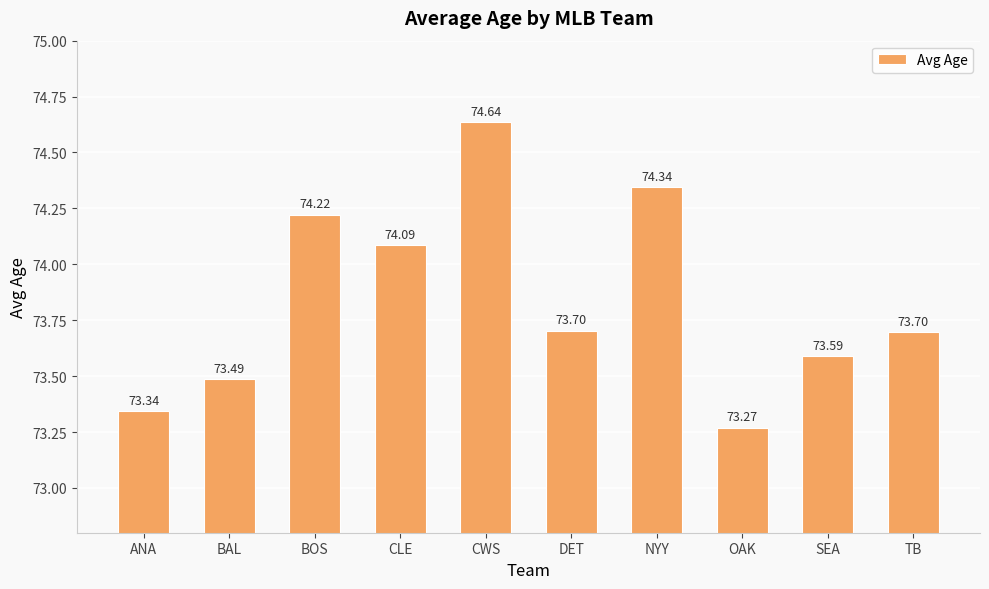

How many bars are there in total?

10